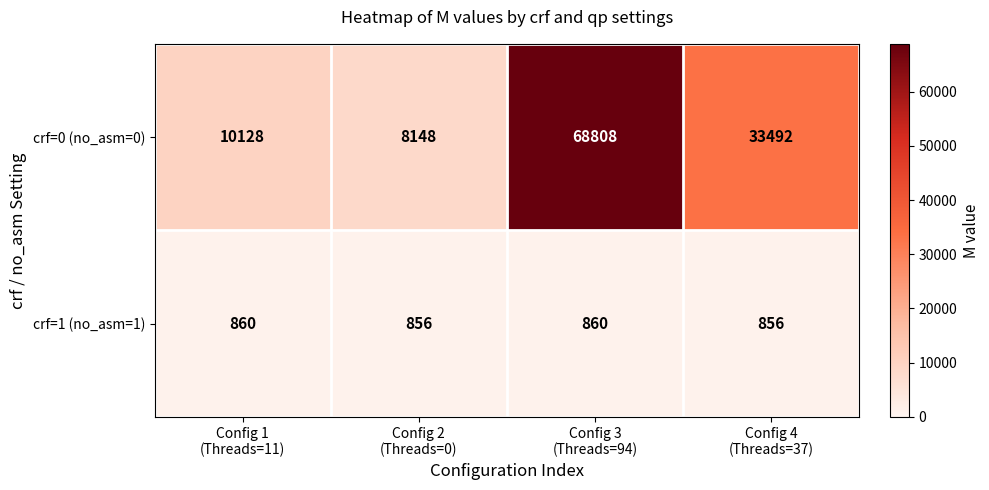

What is the maximum value shown in the chart?

68808